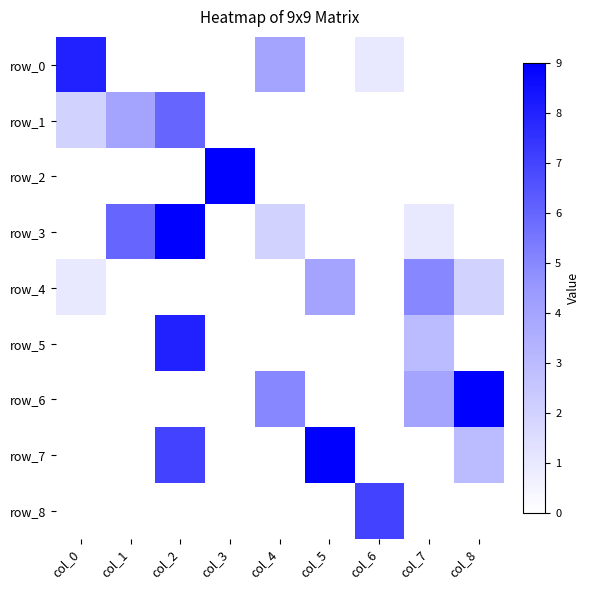

What is the difference between the maximum and second lowest values in the row_5 series?

8